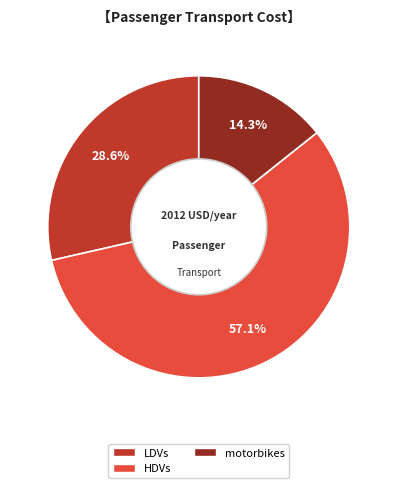

Is there any slice that represents more than half of the pie?

Yes